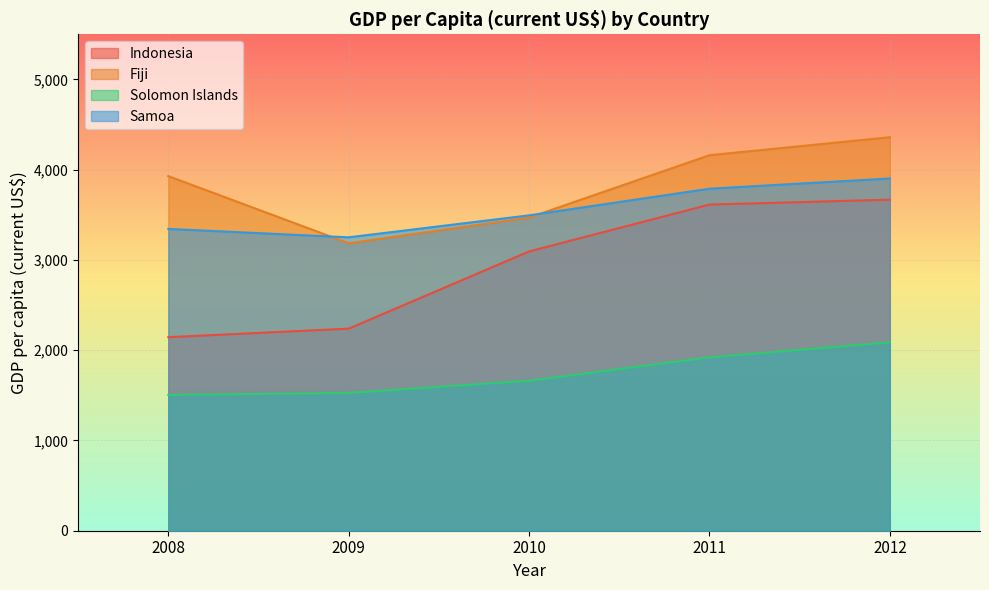

What is the sum of all Samoa values?

17781.3